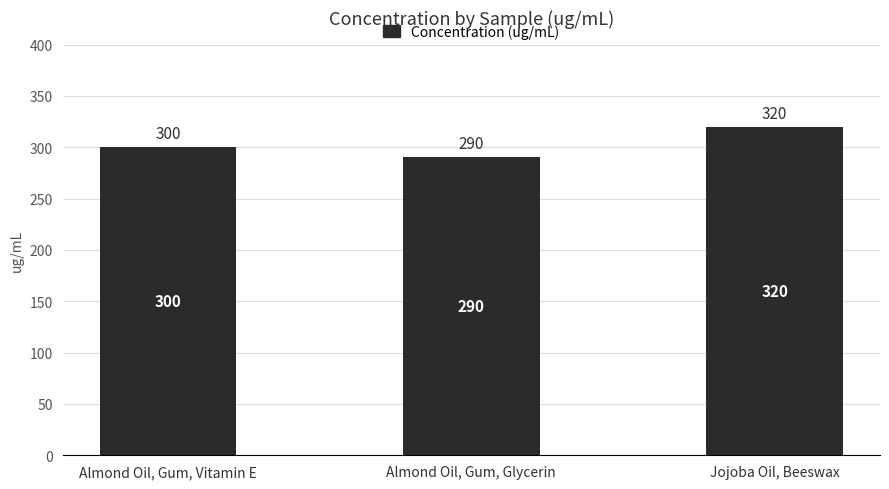

What is the label of the 1st bar from the right?

Jojoba Oil, Beeswax